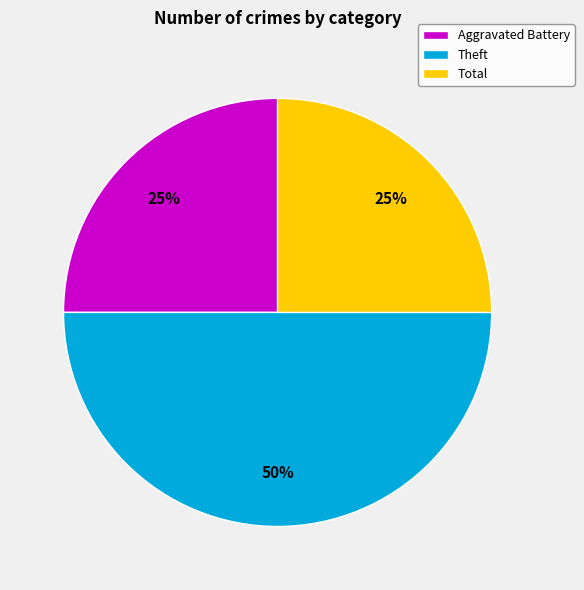

Is it true that Theft is 50% of the pie?

True